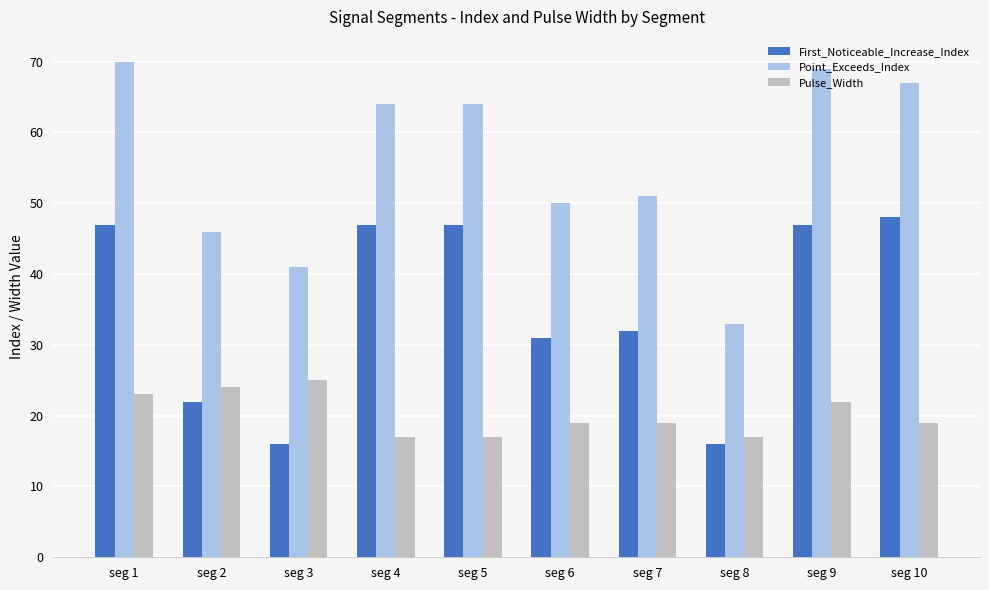

Reading left to right, transcribe all the data shown in this chart.

First_Noticeable_Increase_Index: 47	22	16	47	47	31	32	16	47	48
Point_Exceeds_Index: 70	46	41	64	64	50	51	33	69	67
Pulse_Width: 23	24	25	17	17	19	19	17	22	19